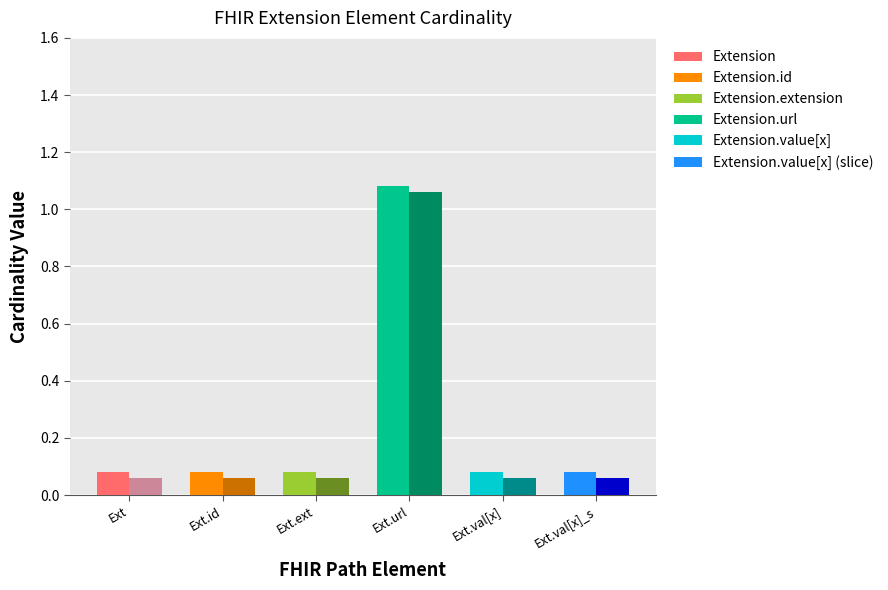

What is the total value across all series at Extension.url?

2